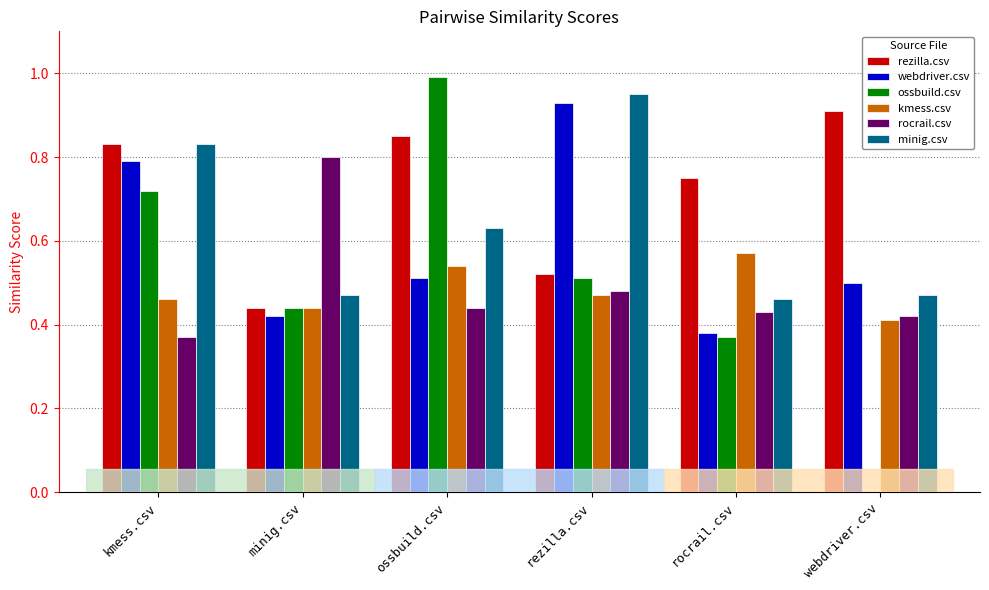

The value of ossbuild.csv at minig.csv is 0.2. True or false?

False